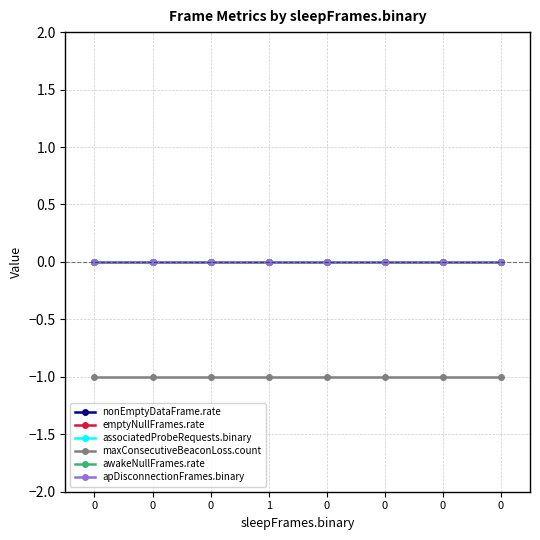

List the labels in order of emptyNullFrames.rate value, smallest first.

0, 0, 0, 1, 0, 0, 0, 0